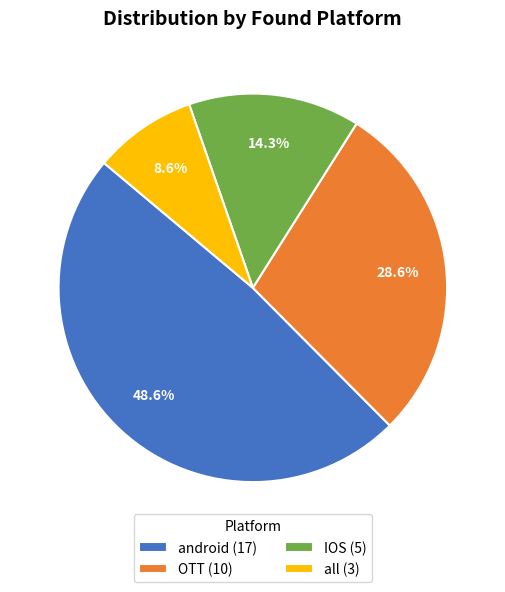

What is the ratio of the value at IOS (5) to the value at all (3)?

1.7